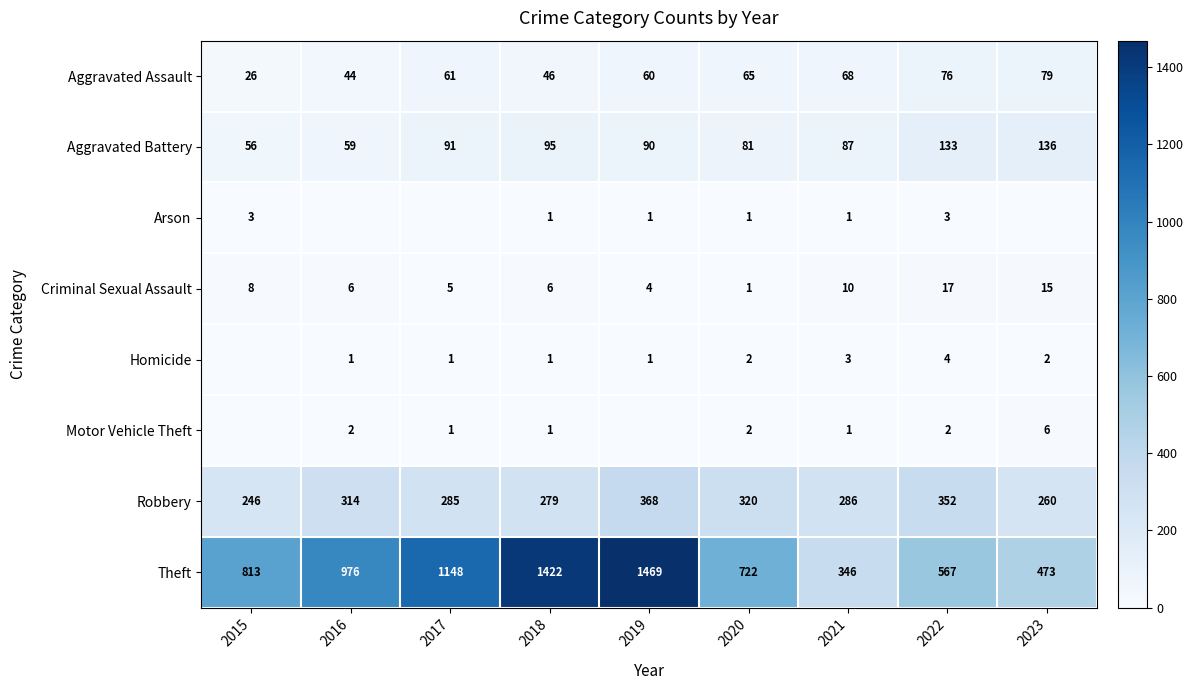

What is the greatest value displayed?

1469